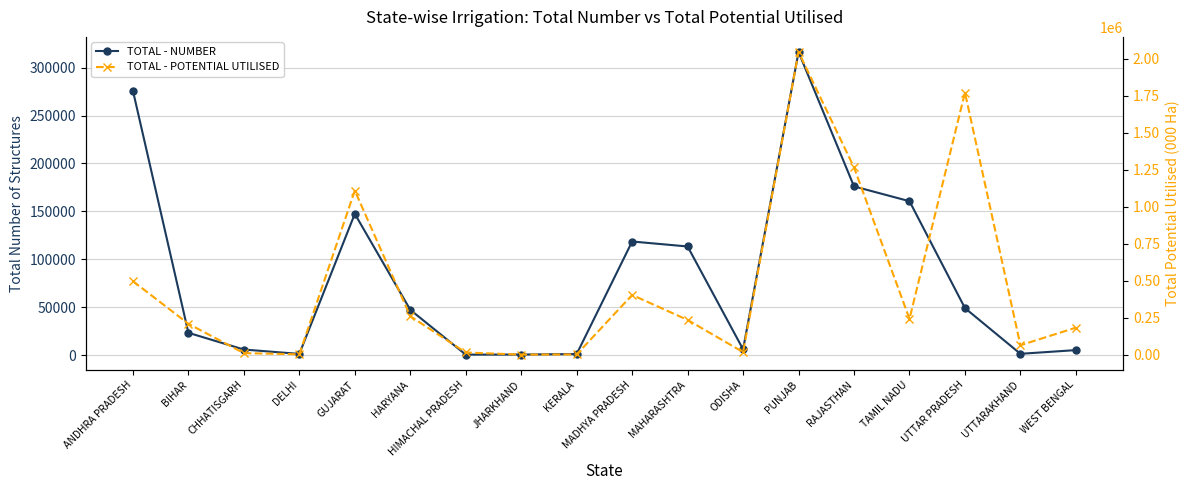

Read the TOTAL - NUMBER value at UTTARAKHAND.

1330.0